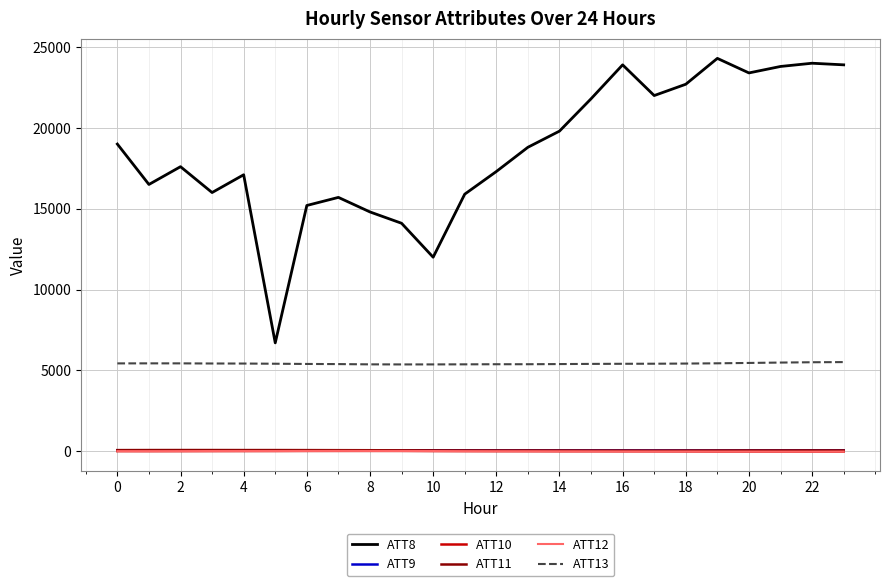

True or false: ATT10 and ATT13 intersect in this chart.

False